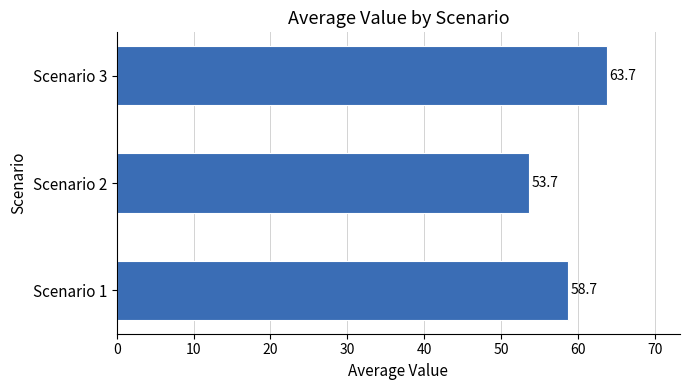

List the labels in order of value, largest first.

Scenario 3, Scenario 1, Scenario 2